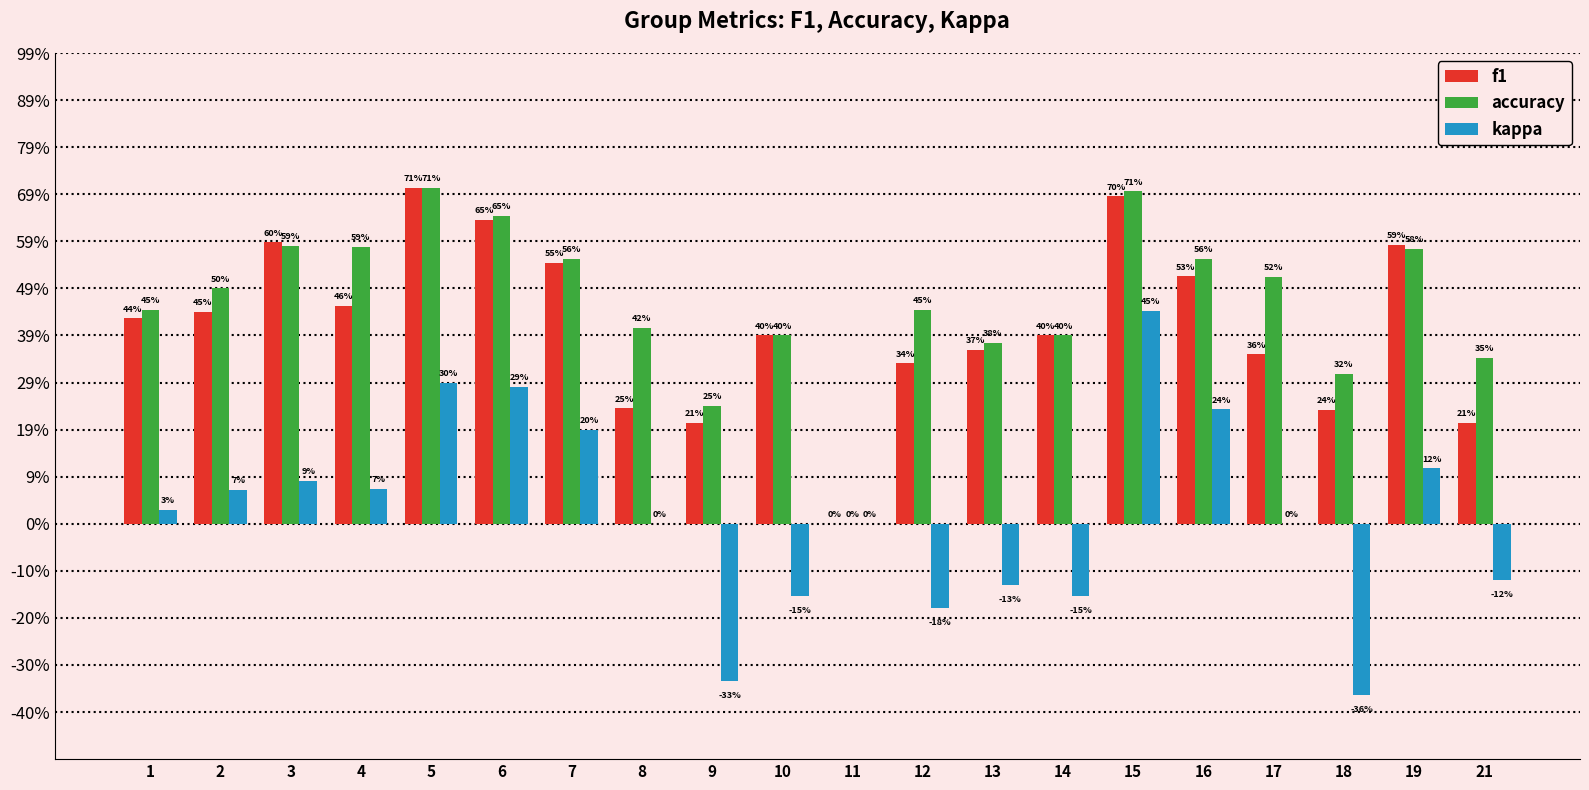

Between 5 and 11, which is larger?

5